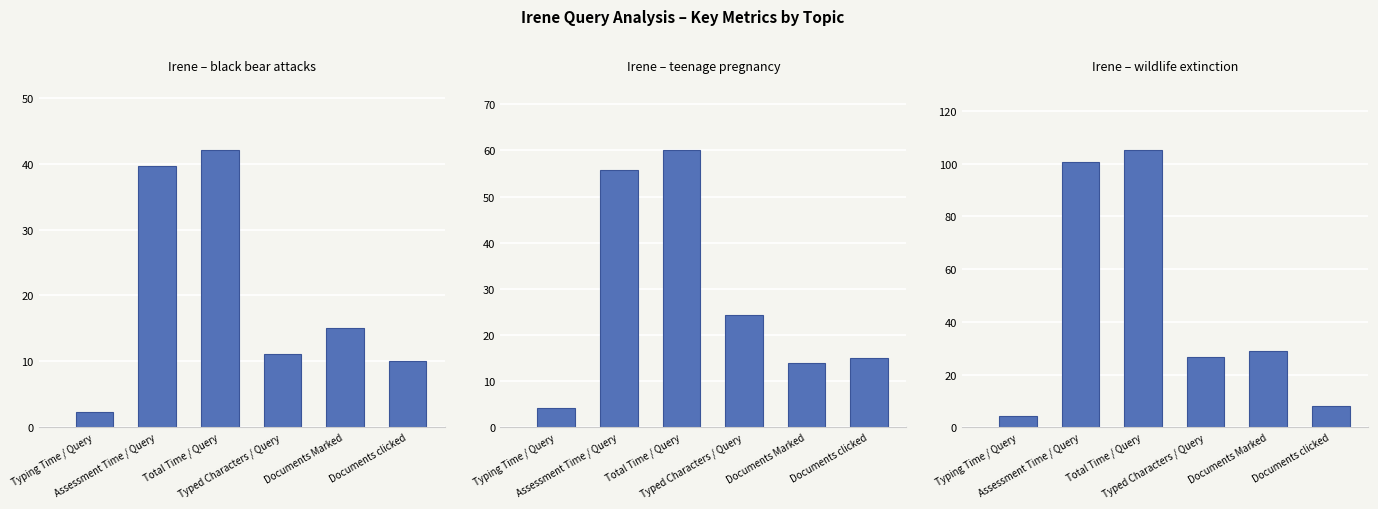

Count the number of categories in the chart.

6